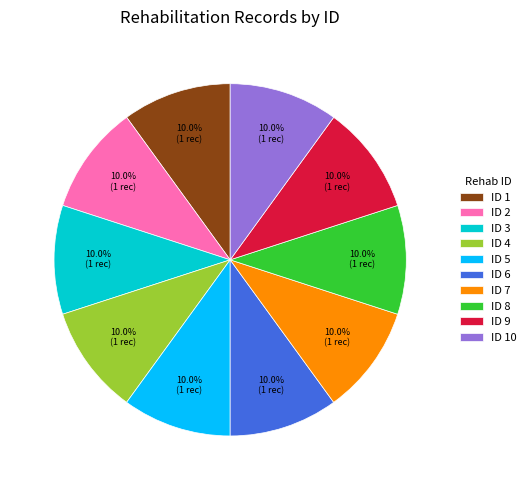

Is there any slice that represents more than half of the pie?

No